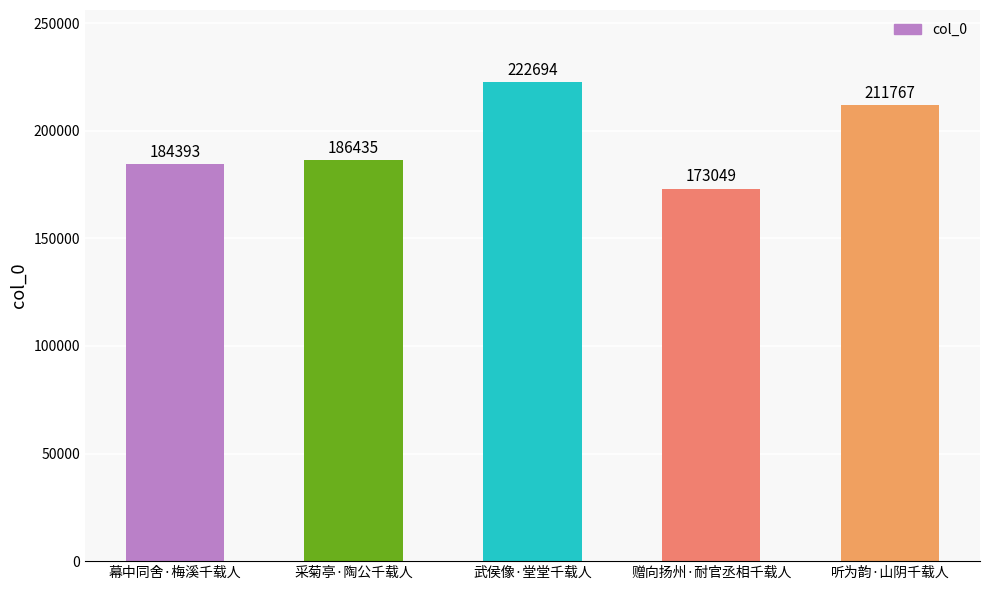

List the labels in order of value, smallest first.

赠向扬州·耐官丞相千载人, 幕中同舍·梅溪千载人, 采菊亭·陶公千载人, 听为韵·山阴千载人, 武侯像·堂堂千载人